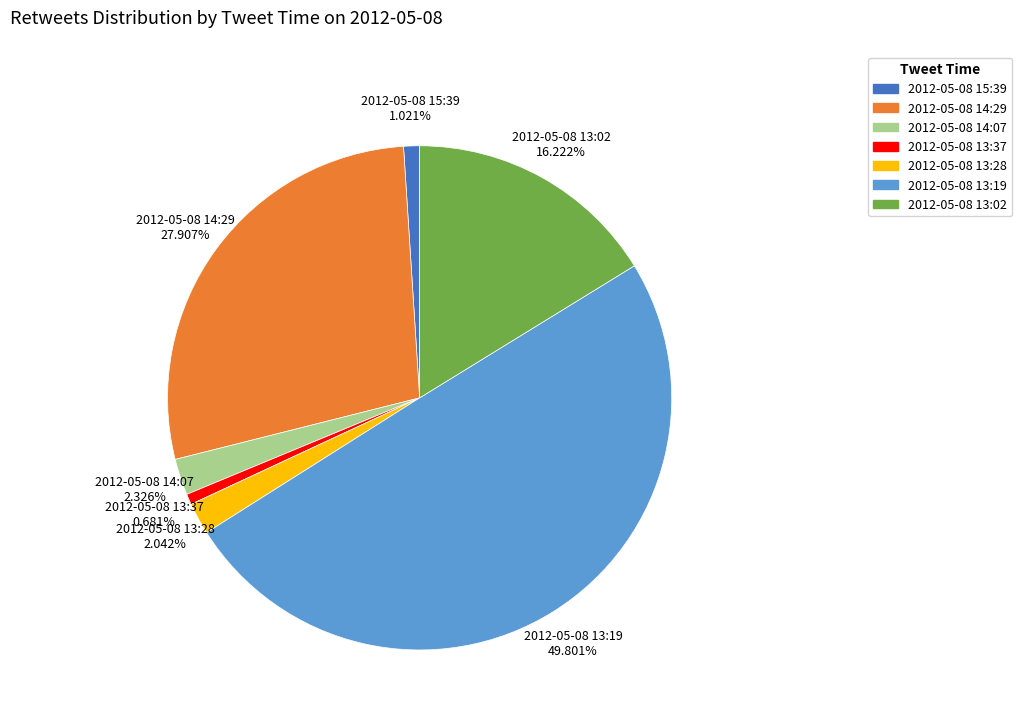

Between 2012-05-08 14:29 and 2012-05-08 13:02, which is larger?

2012-05-08 14:29